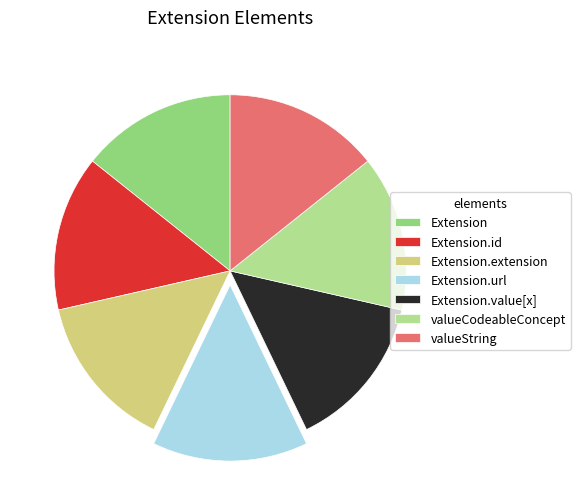

Does any single category account for the majority?

No